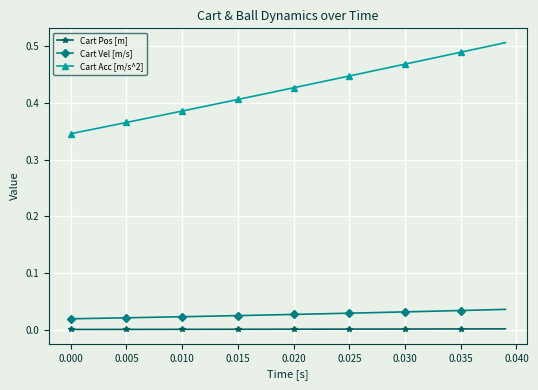

True or false: Cart Acc [m/s^2] and Cart Pos [m] cross at least once.

False